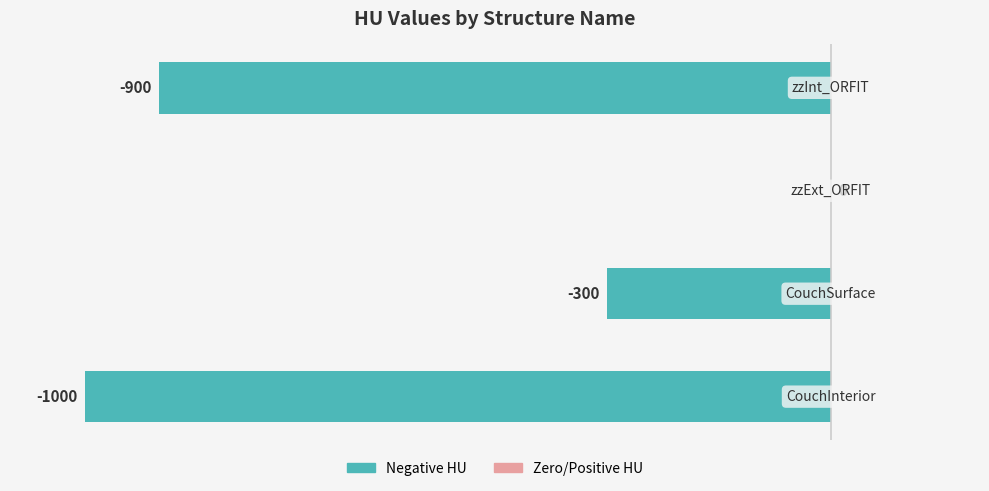

How many values are between -900 and 0?

3